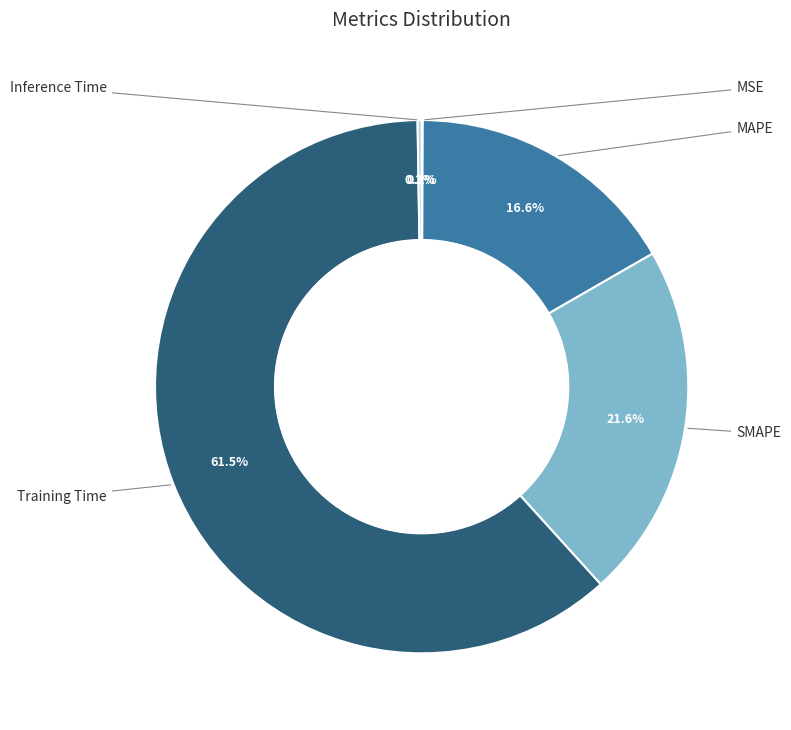

What portion of the pie excludes MAPE?

83.4%